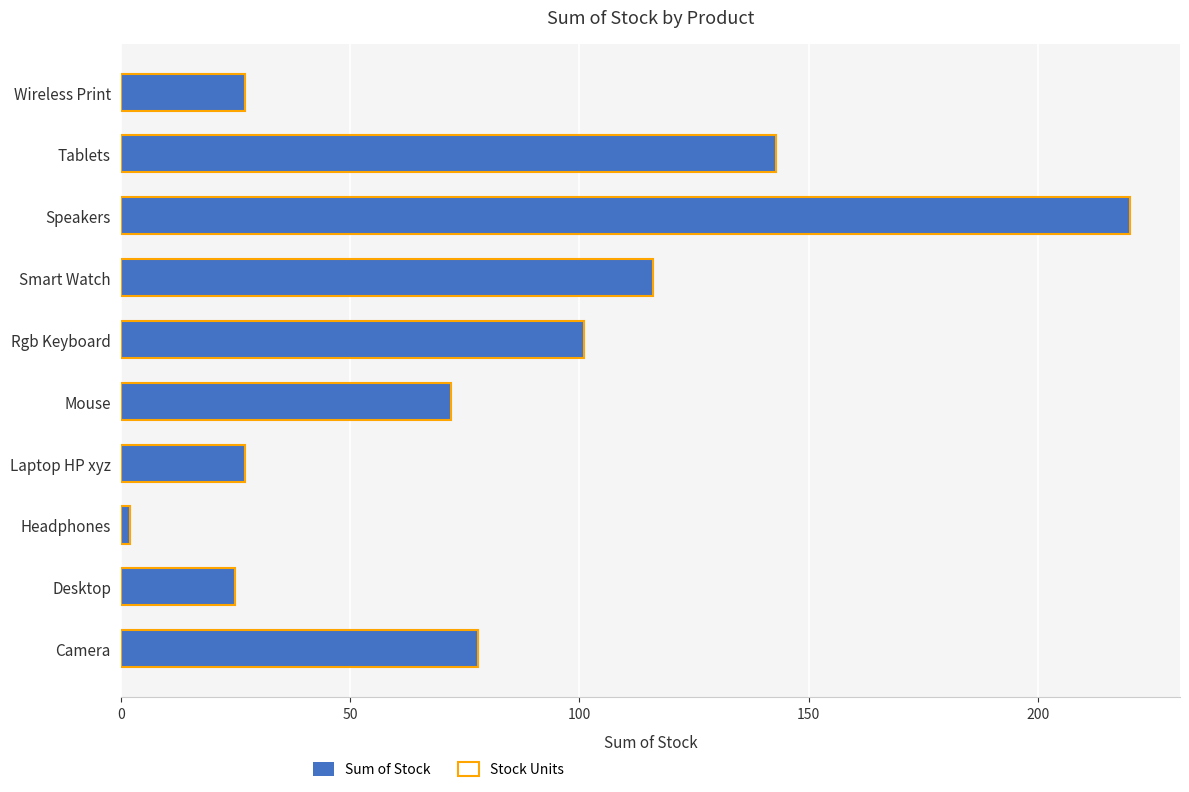

Read the Stock Units value at Wireless Print.

27